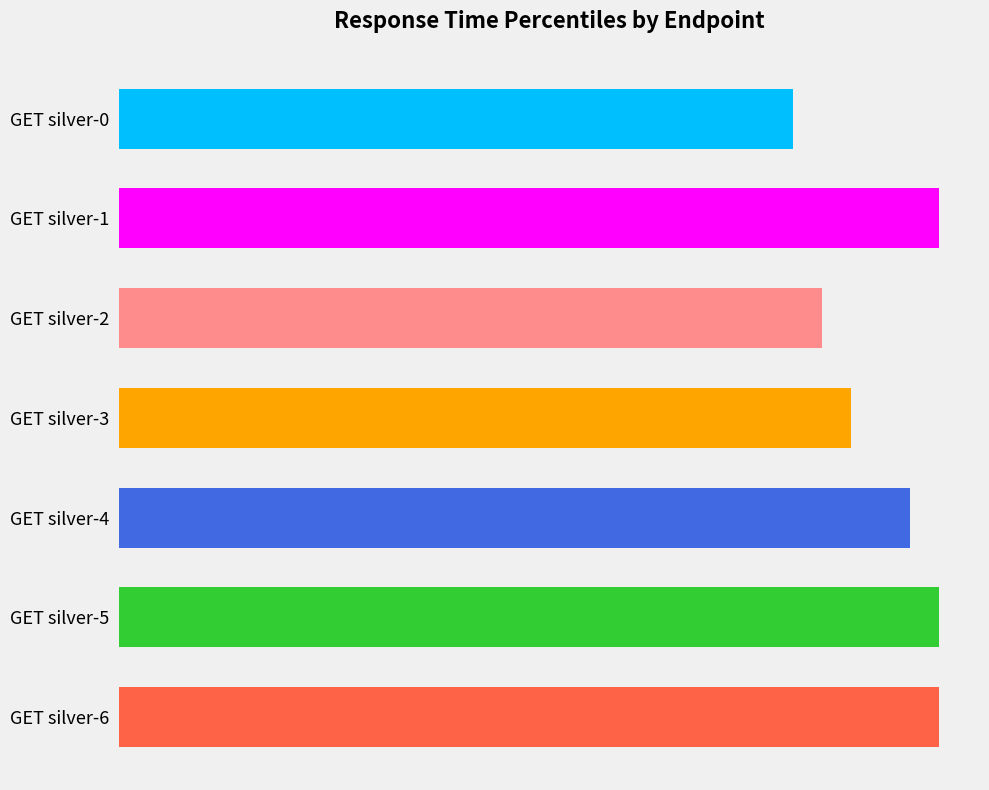

Is it true that 50% equals 918 at GET silver-0?

False